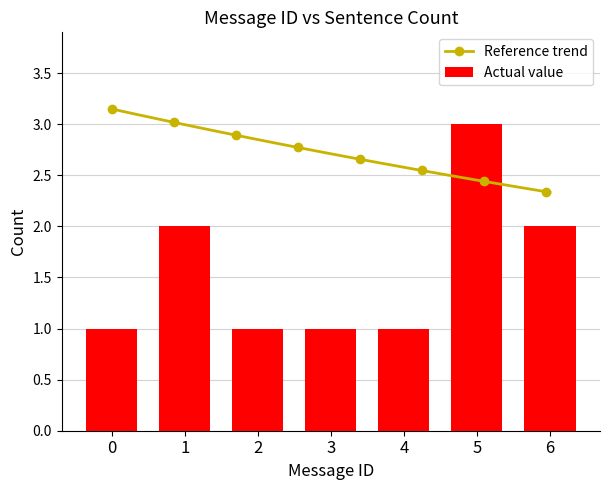

Which has a higher value, 6 or 2?

6